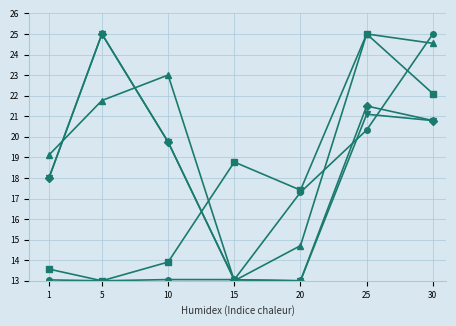

What is the total value across all series at 20?

75.4